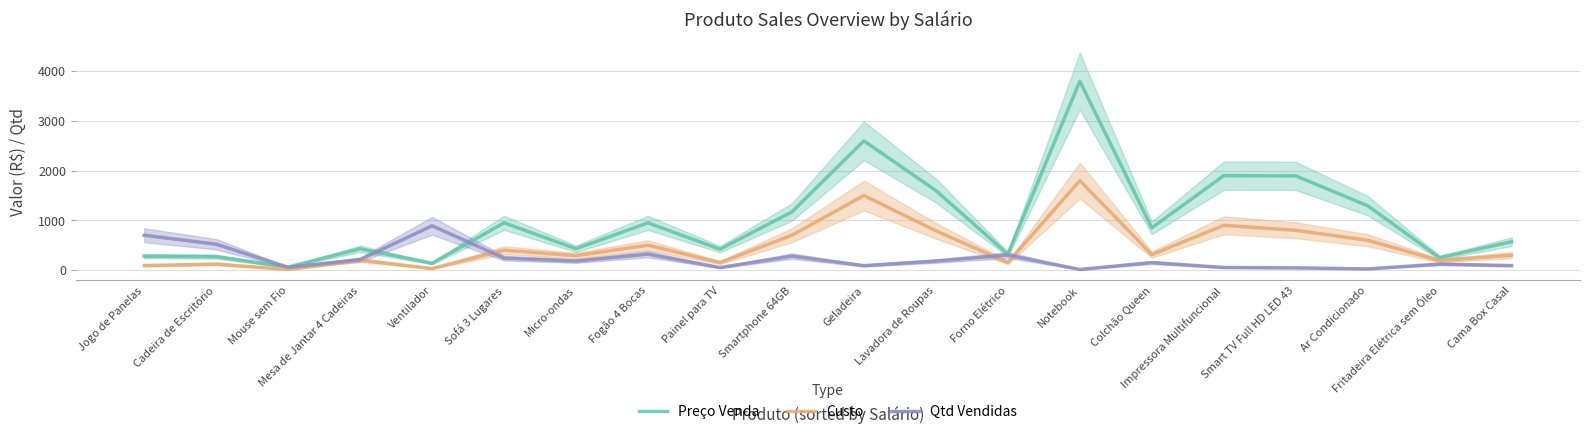

What is the total value across all series at Painel para TV?

620.0